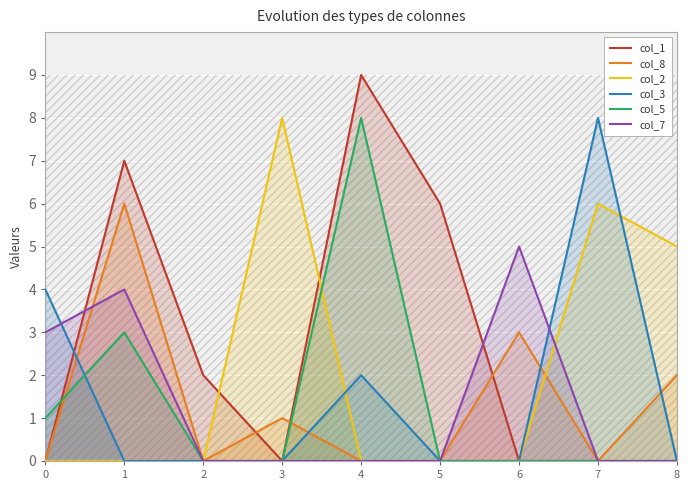

The value of col_3 at 2 is 0. True or false?

True